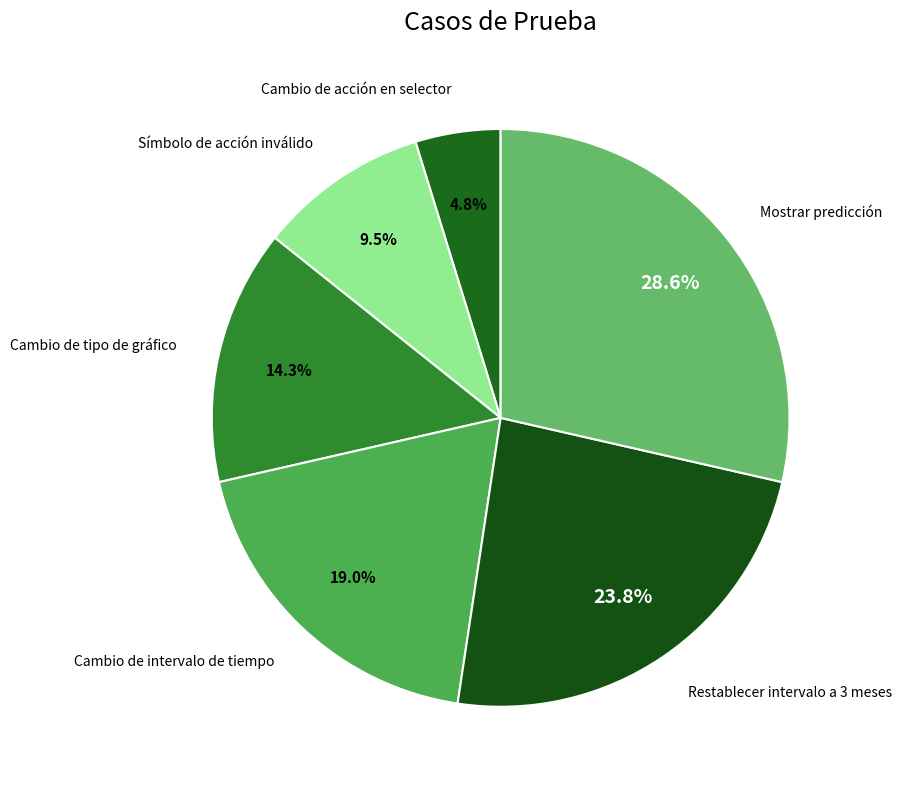

To the nearest percent, what is the average slice percentage?

17%